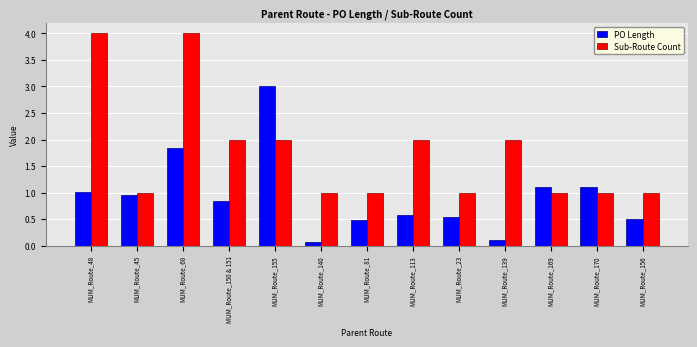

Is the value of Sub-Route Count at MUM_Route_139 greater than the value of PO Length at MUM_Route_156?

Yes